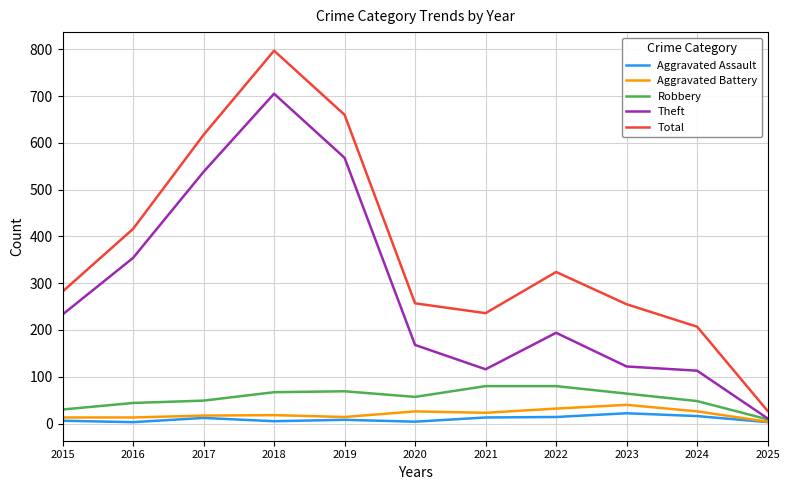

How many lines are shown in the chart?

5